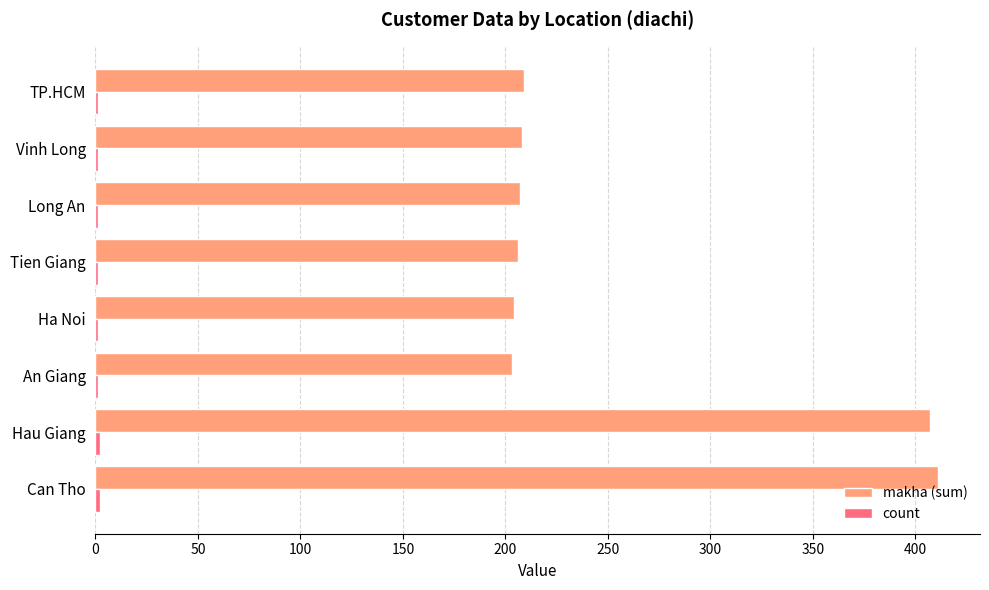

Which series changed the most between Can Tho and An Giang?

makha (sum)